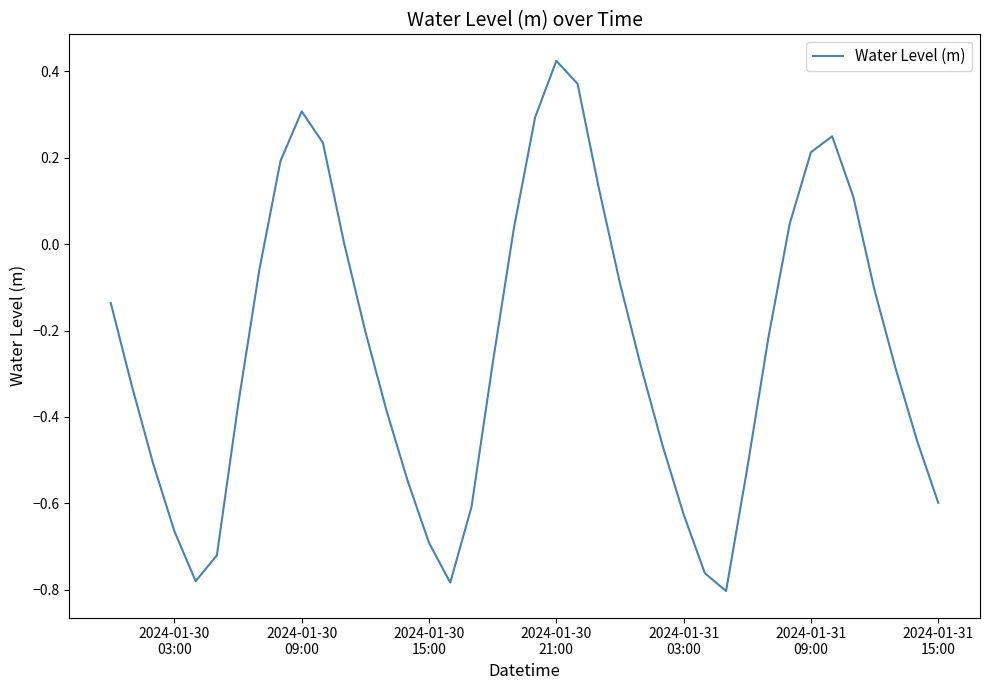

What is the difference between the maximum and minimum values?

1.2